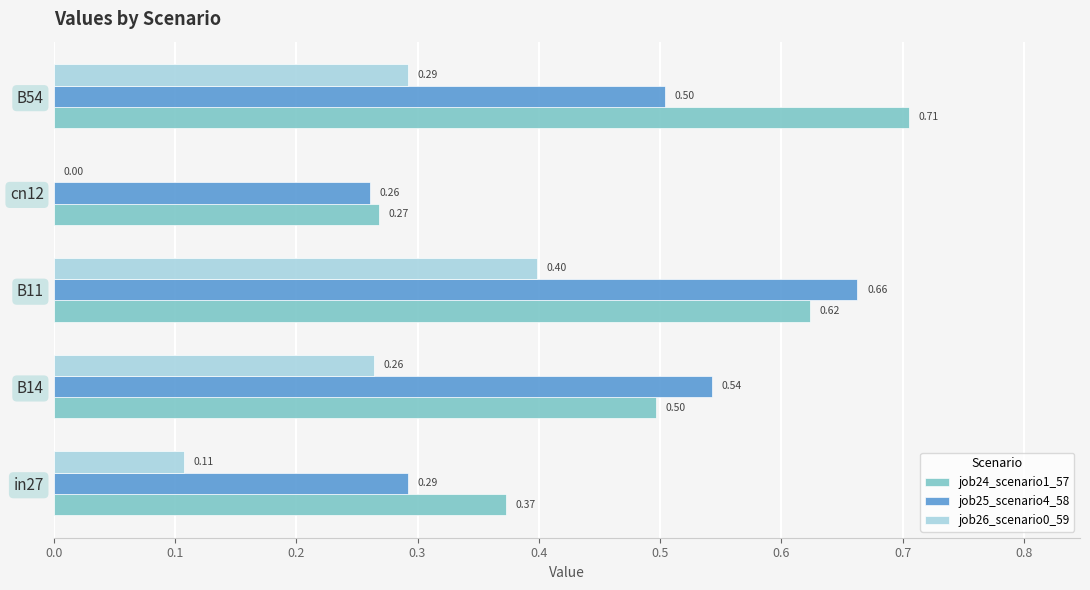

What is the sum of all job26_scenario0_59 values?

1.1